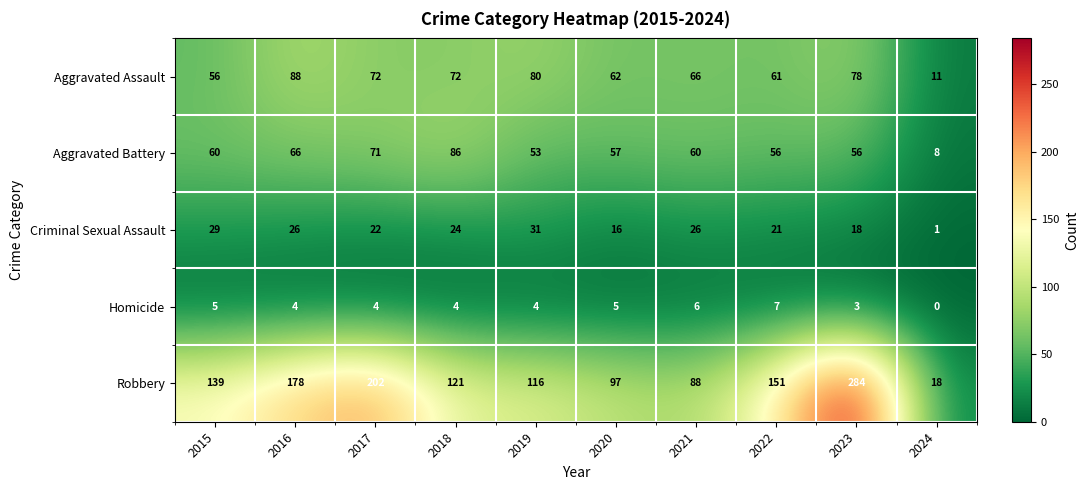

How many Homicide values are between 4 and 5?

6